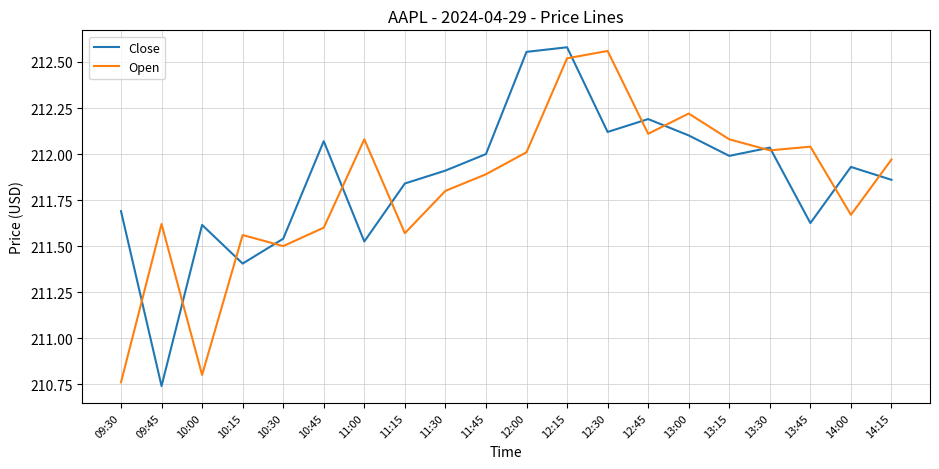

At which label does Open first exceed 211?

09:45